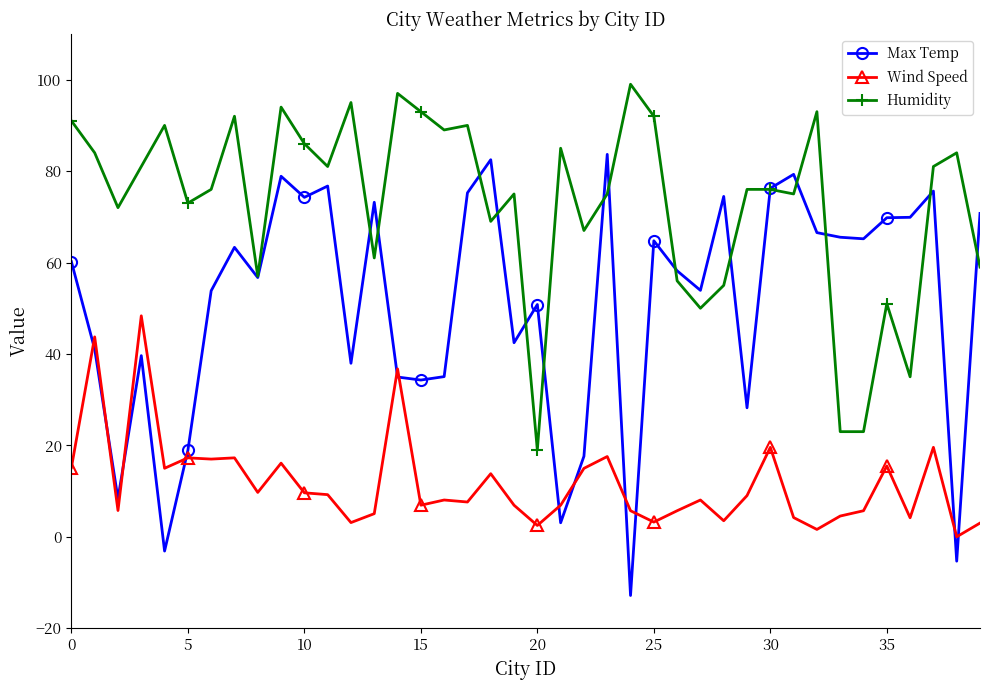

Which series has the largest total across all categories?

Humidity